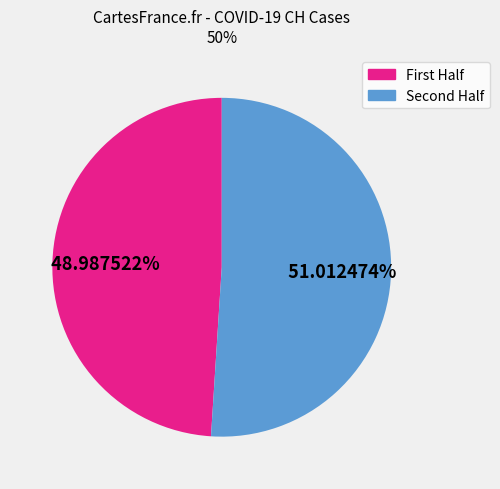

Count the number of slices in the pie.

2